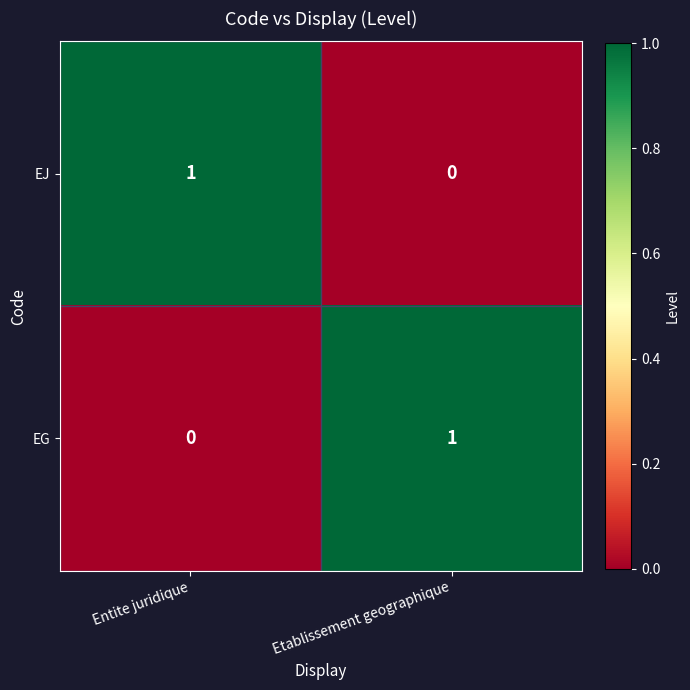

Rank the series at Entite juridique from lowest to highest value.

EG, EJ